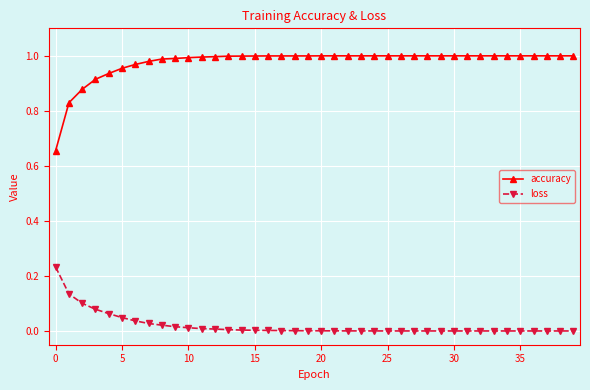

How many data points does each series have?

40